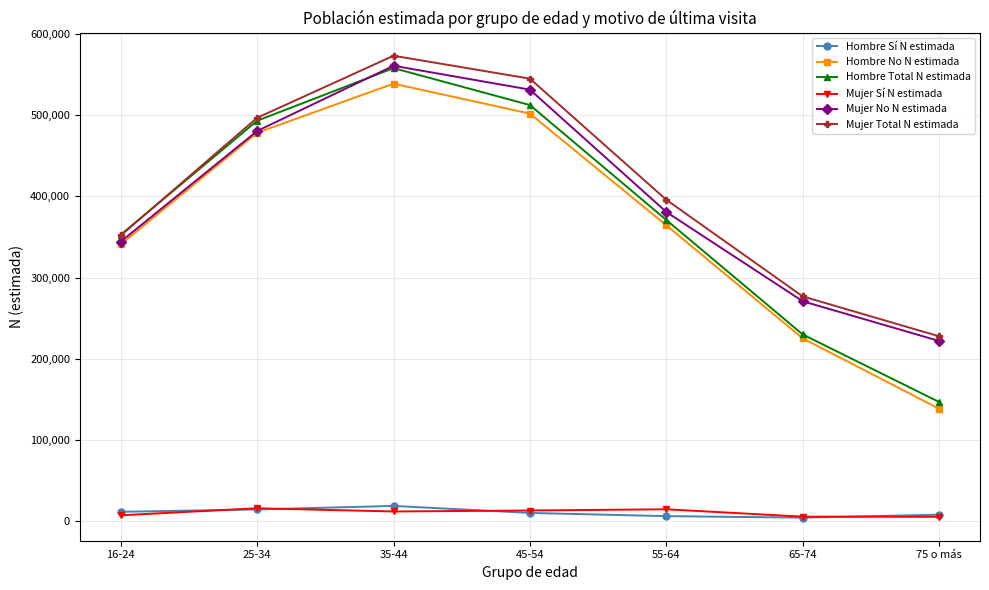

At how many categories does at least one series exceed 461968?

3